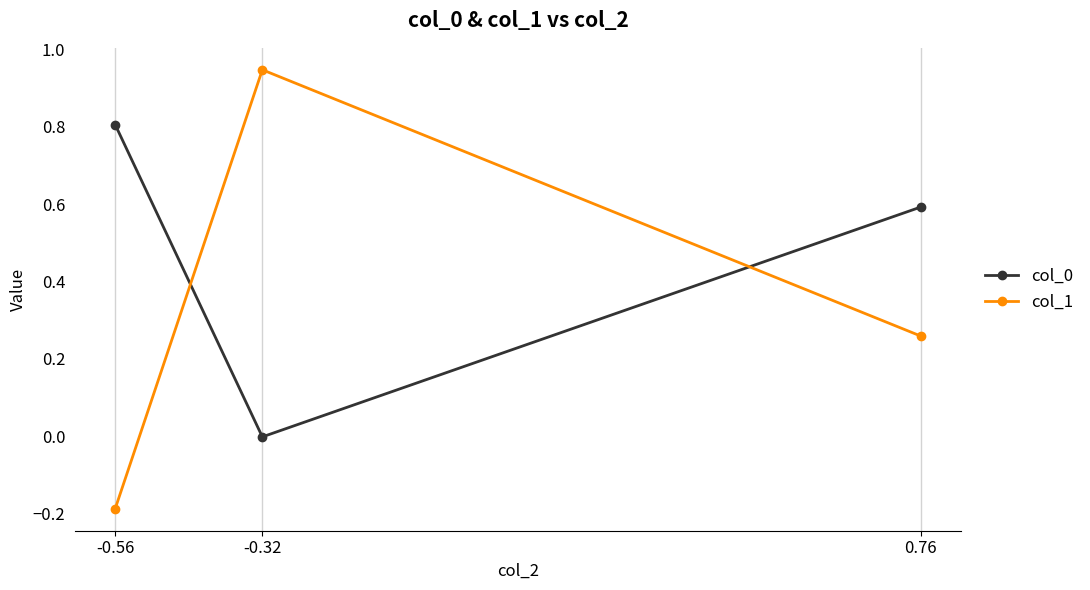

What is the minimum value shown in the chart?

-0.2